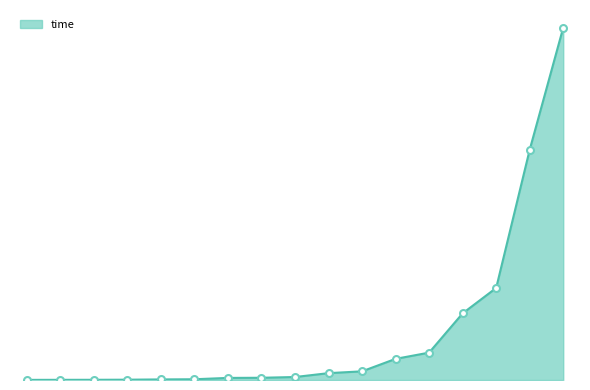

Reading left to right, what are all the values shown in this chart?

8192=0.0	16384=0.0	32768=0.0	65536=0.0	131072=0.0	262144=0.1	524288=0.2	1048576=0.2	2097152=0.2	4194304=0.6	8388608=0.7	16777216=1.7	33554432=2.2	67108864=5.5	134217728=7.6	268435456=18.9	536870912=29.0